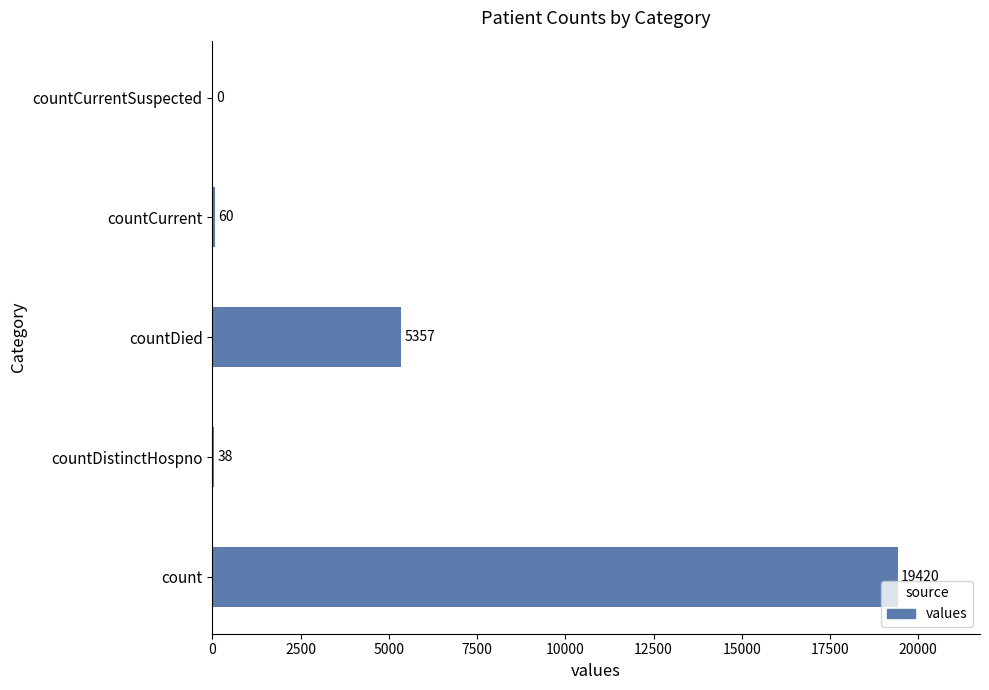

How many categories are shown in the chart?

5